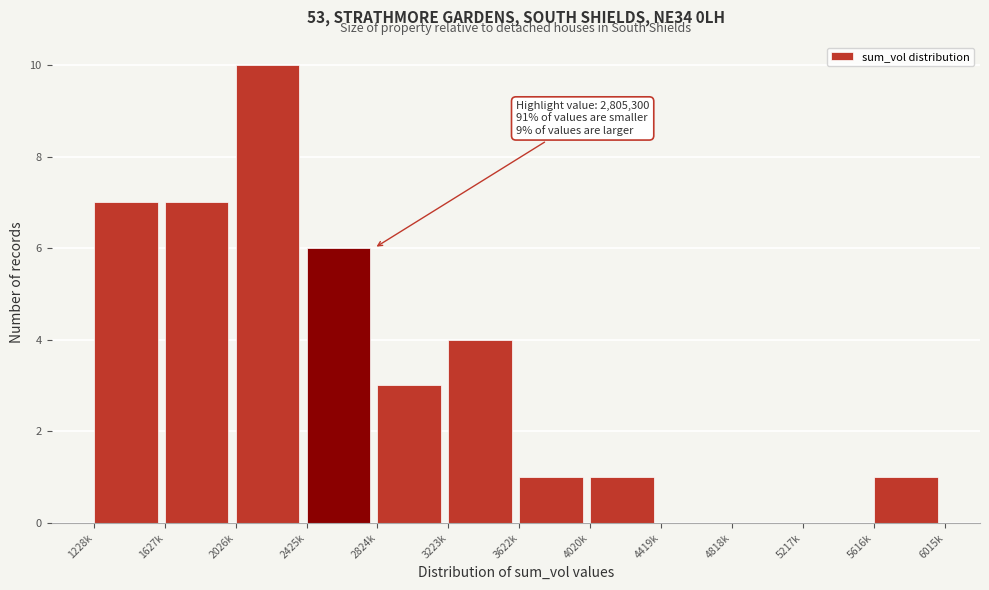

Reading right to left, extract all data points from this chart.

5616k=1	5217k=0	4818k=0	4419k=0	4020k=1	3622k=1	3223k=4	2824k=3	2425k=6	2026k=10	1627k=7	1228k=7